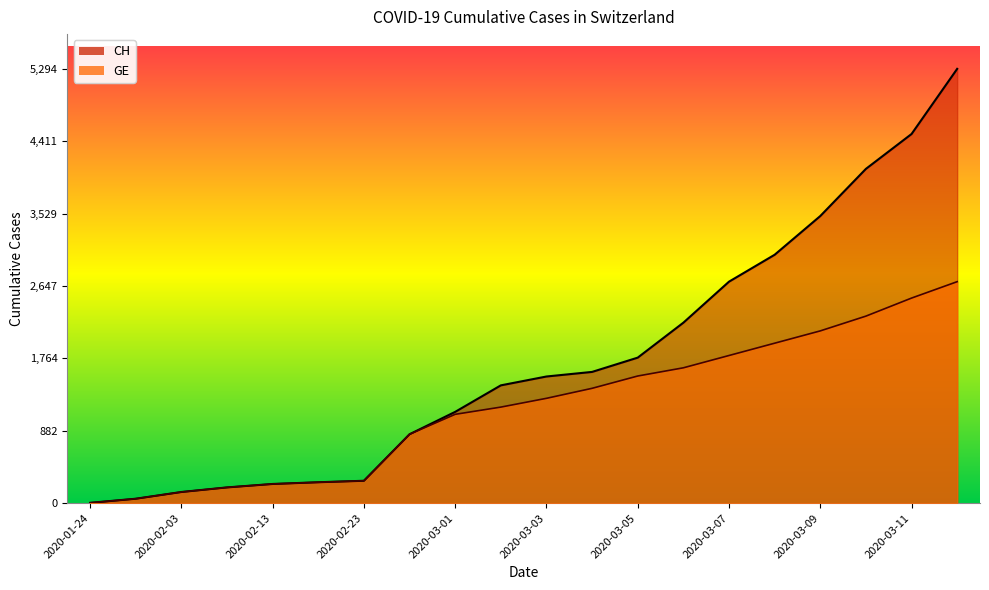

At 2020-03-10, list the series in order from smallest to largest.

GE, CH